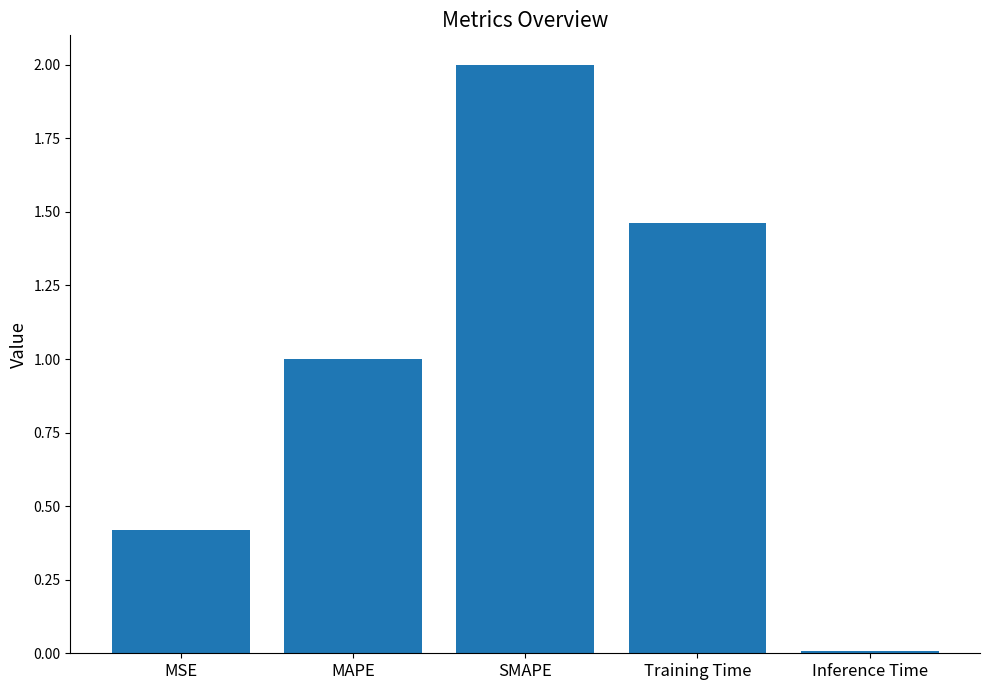

What is the label of the 2nd bar from the right?

Training Time